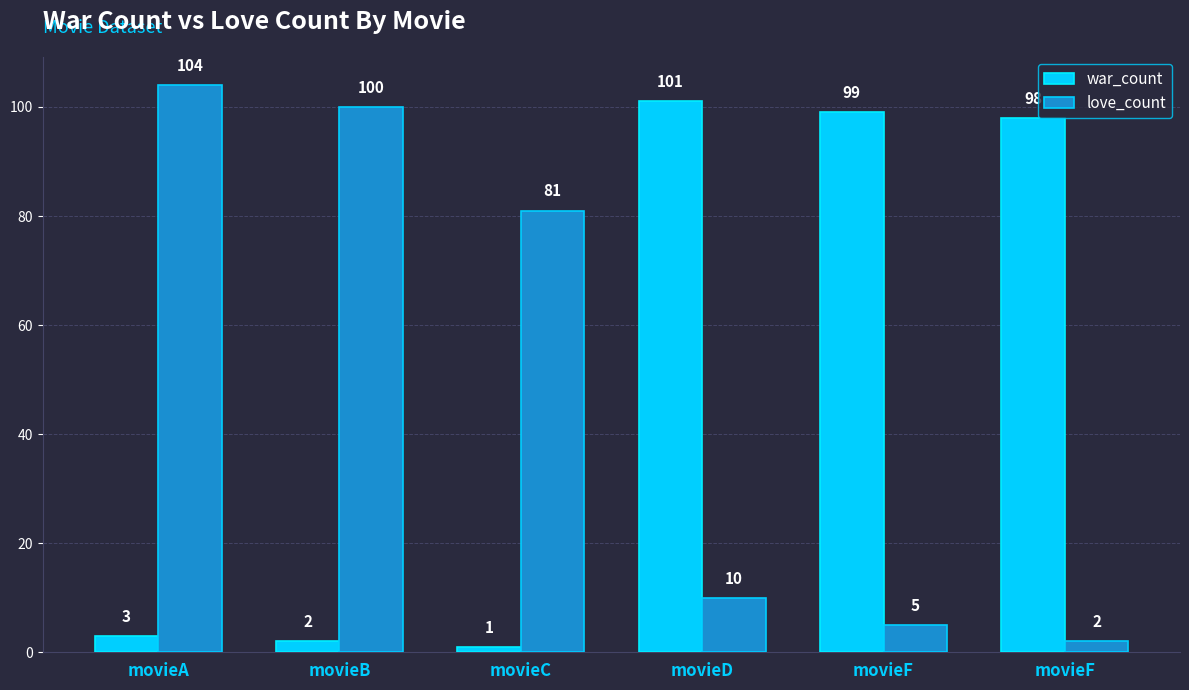

What is the value of the love_count bar at the 1st from the left?

104